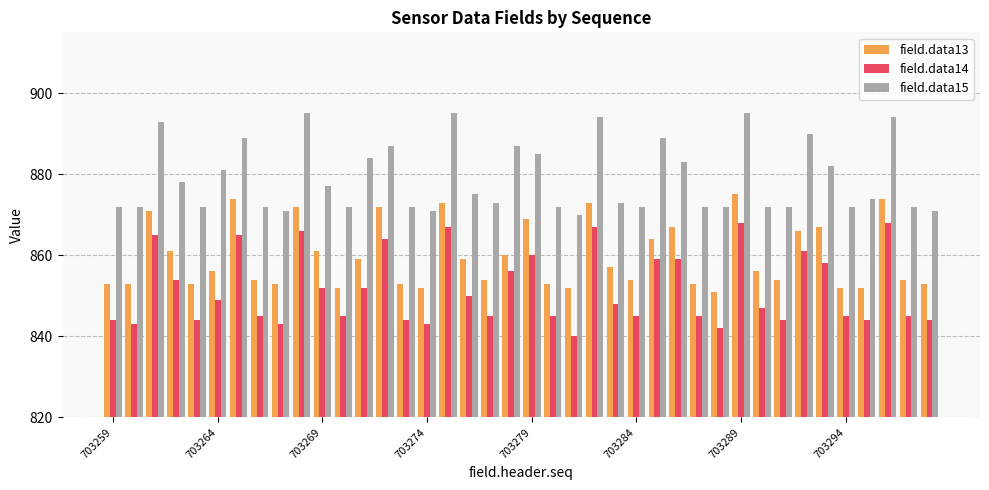

At how many categories does at least one series exceed 879?

16